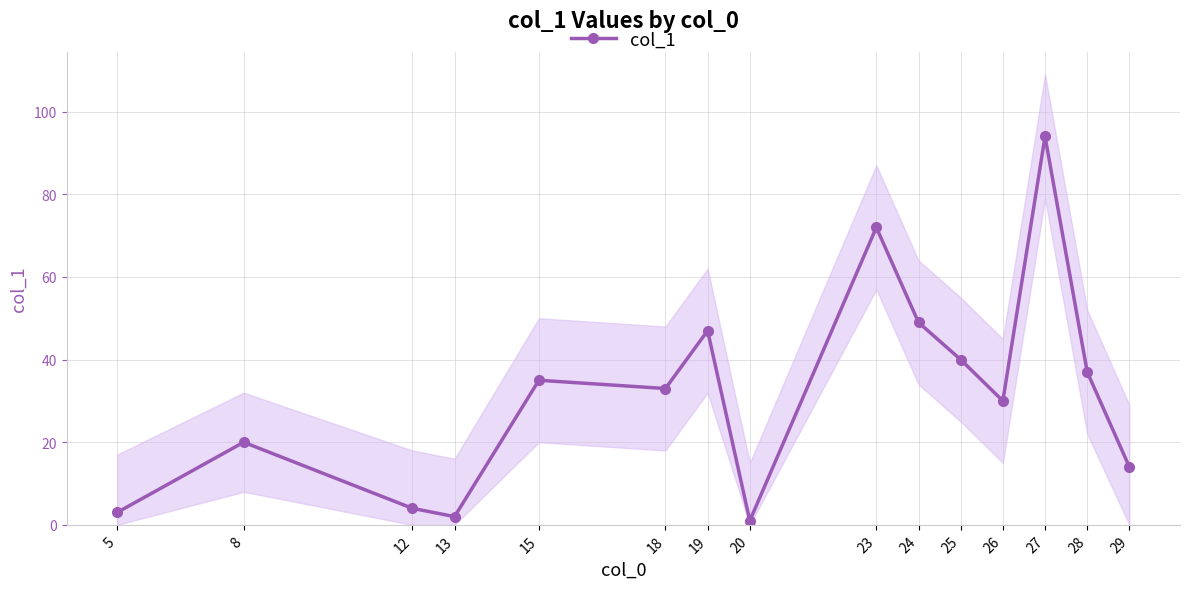

List the labels in order of value, smallest first.

20, 13, 5, 12, 29, 8, 26, 18, 15, 28, 25, 19, 24, 23, 27